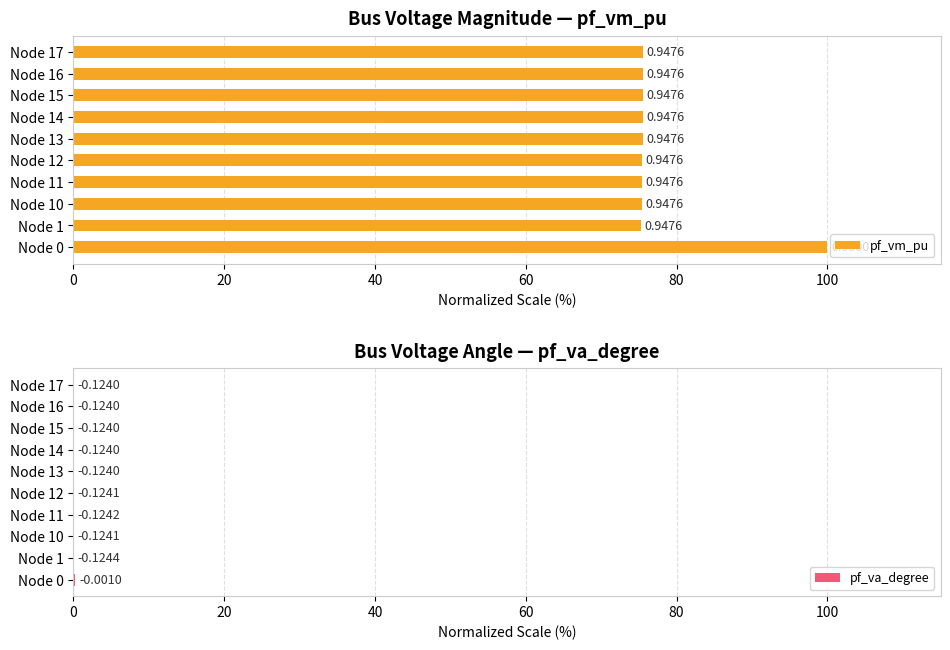

What is the spread (max minus min) of values at Node 0?

99.7